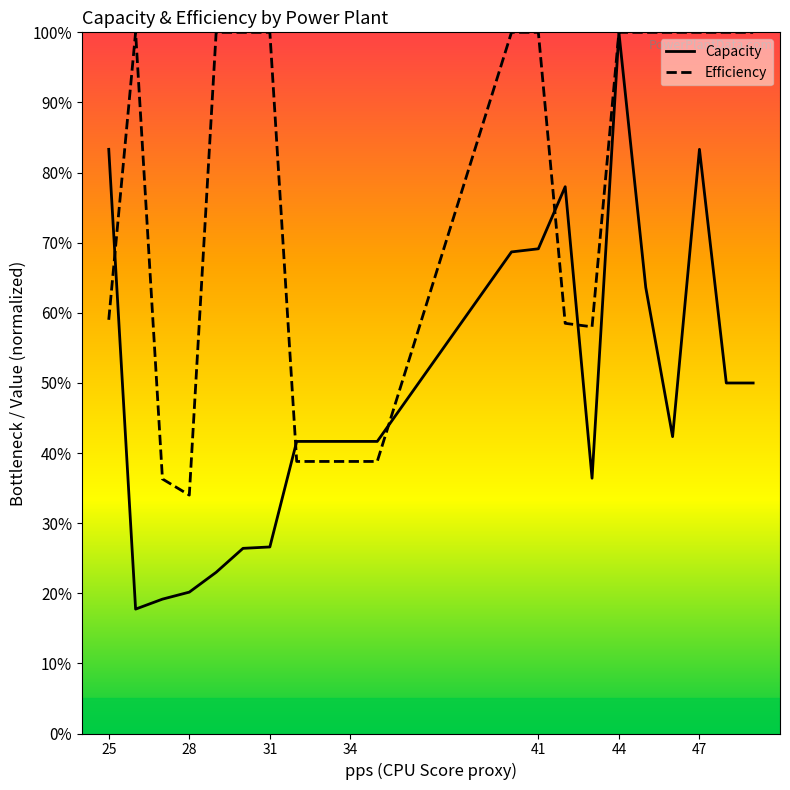

How many intersections are there between Capacity and Efficiency?

5